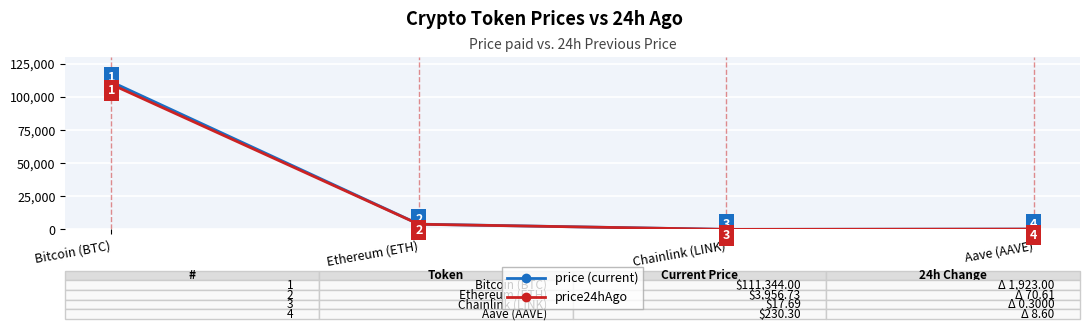

What are all the series names shown in the legend?

price (current), price24hAgo